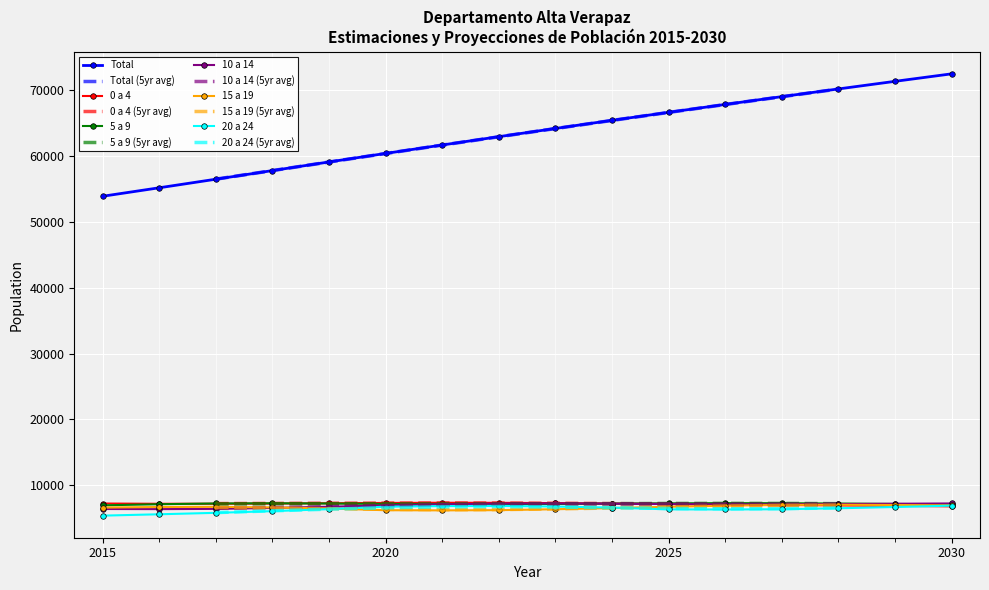

What is the difference between the maximum and minimum values in the Total series?

18574